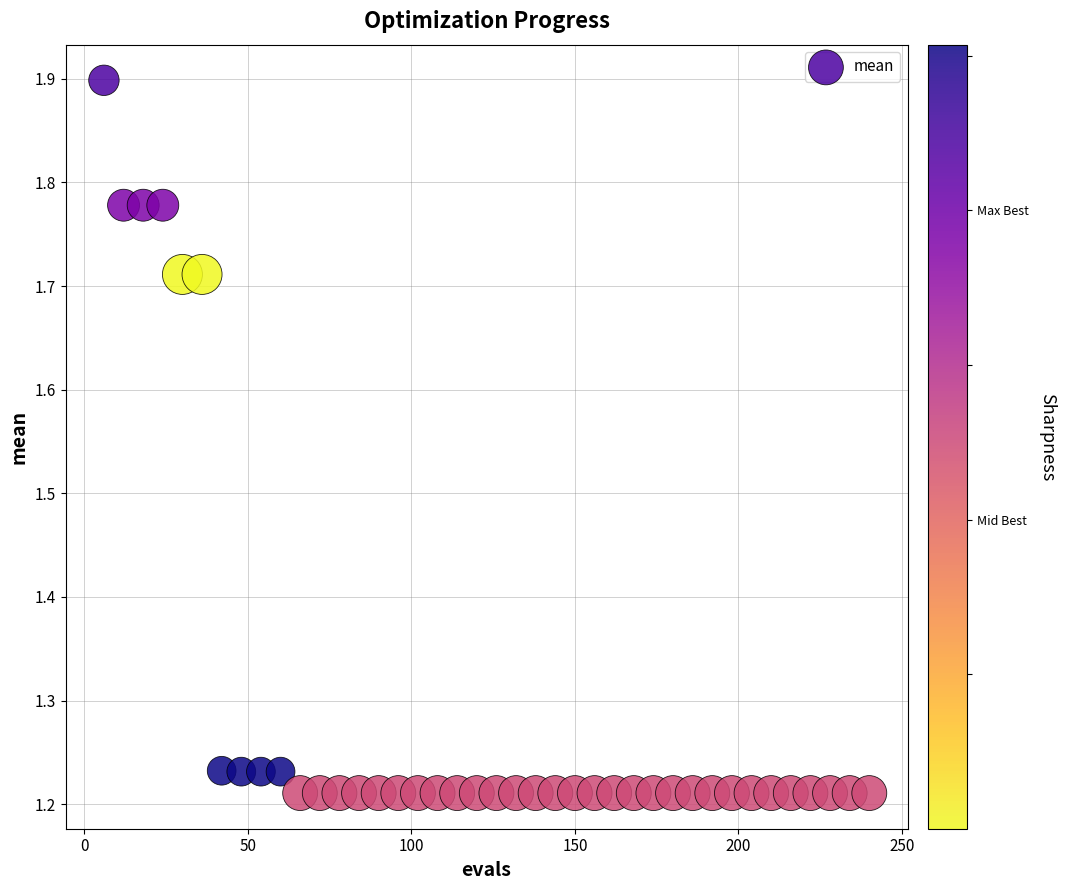

What is the range of X values (max minus min)?

234.0